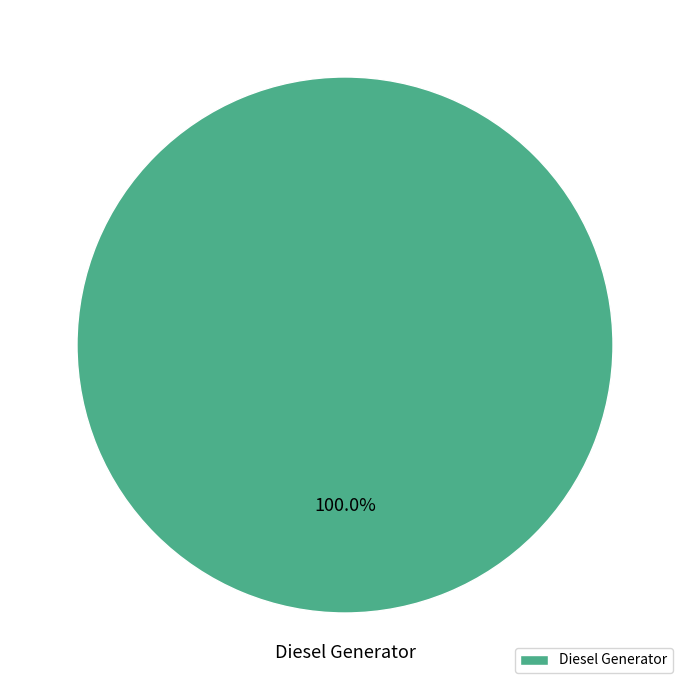

Is there any slice that represents more than half of the pie?

Yes